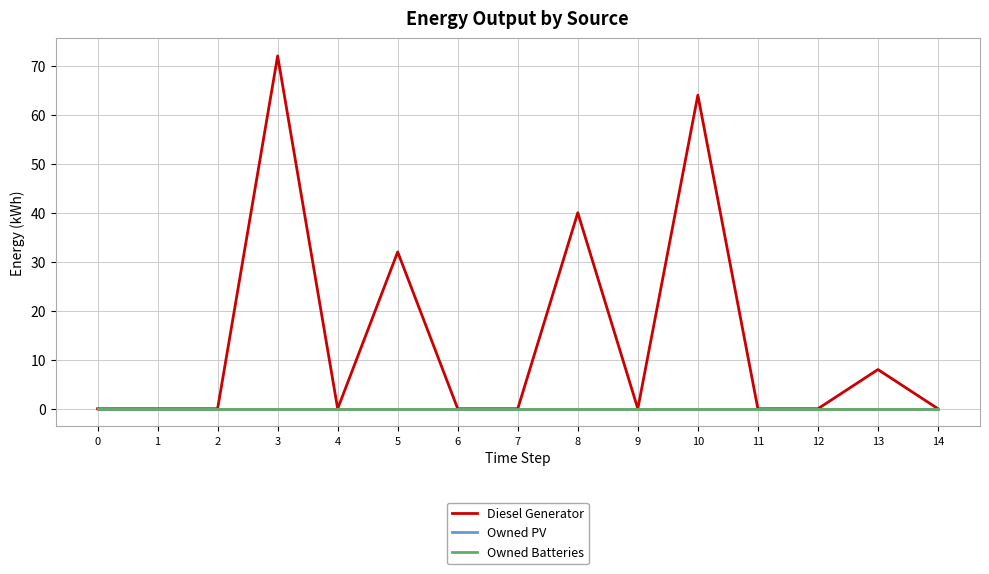

How many lines are shown in the chart?

3